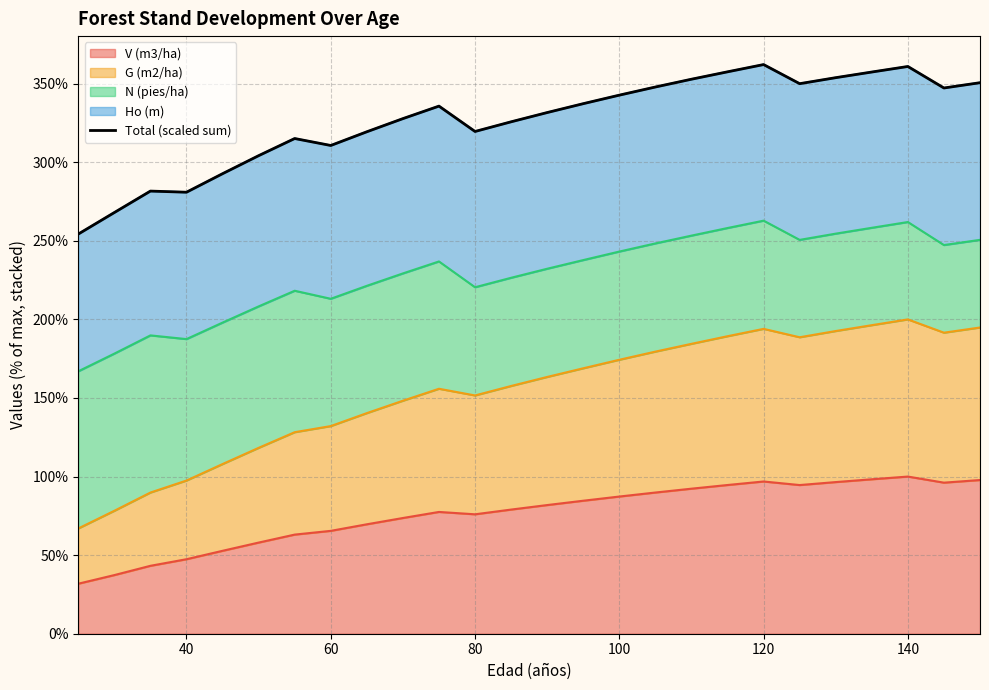

What is the lowest value of the V (m3/ha) series?

31.8